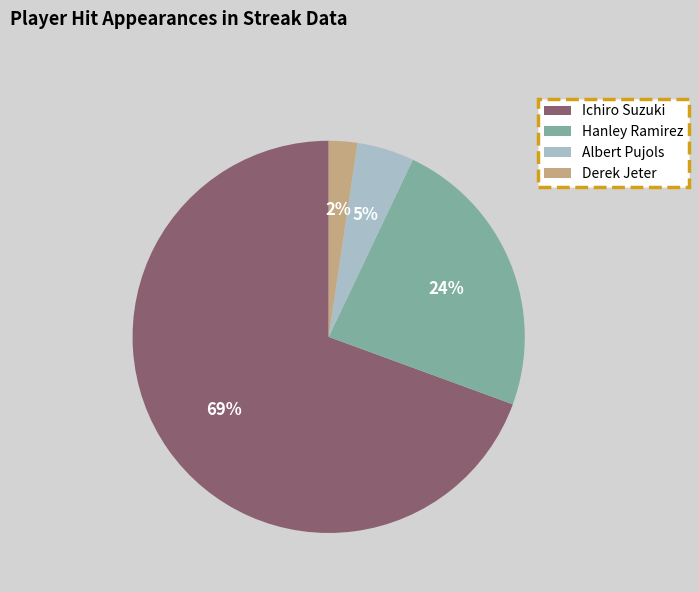

How many slices are in this pie chart?

4